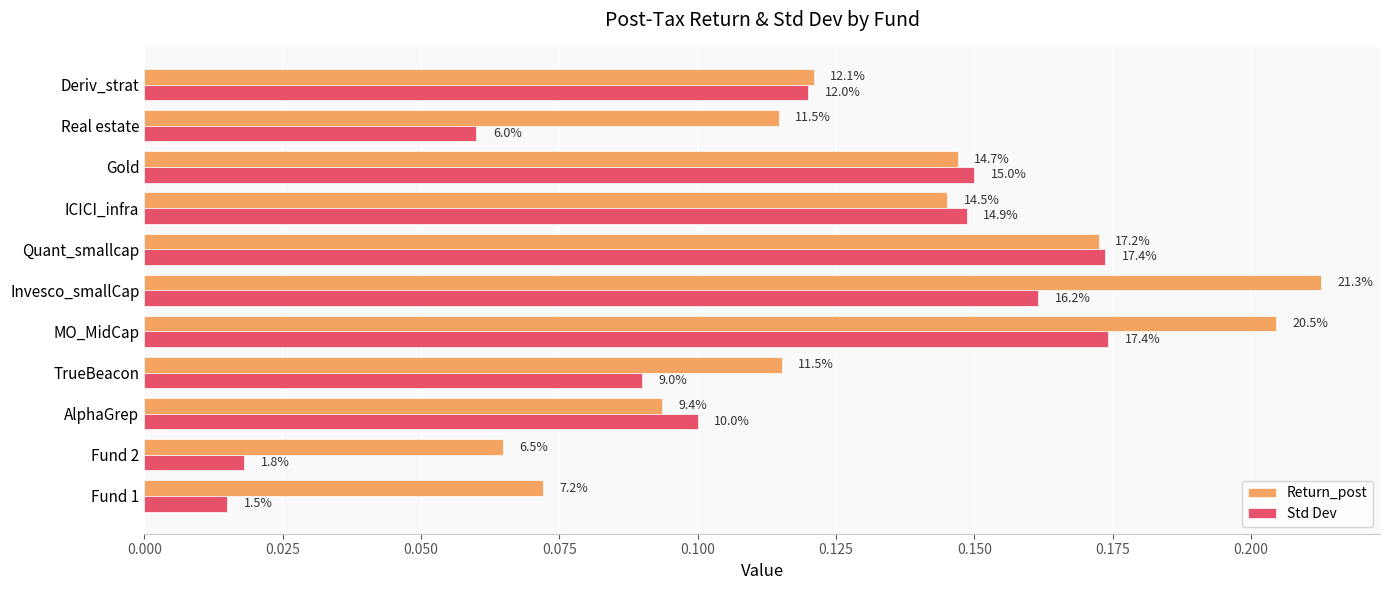

What is the difference between the second highest and minimum values in the Return_post series?

0.1